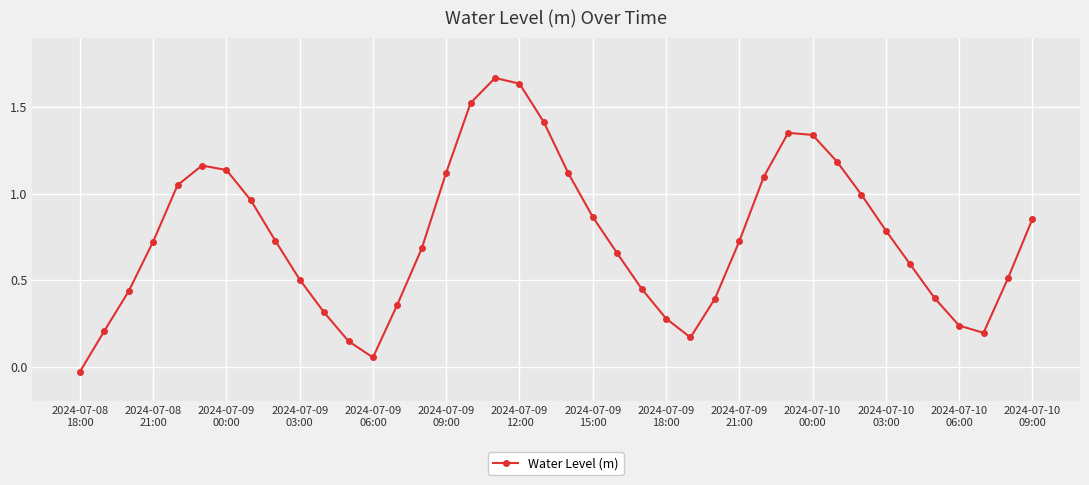

True or false: there are more than 0 points higher than both neighbors.

True